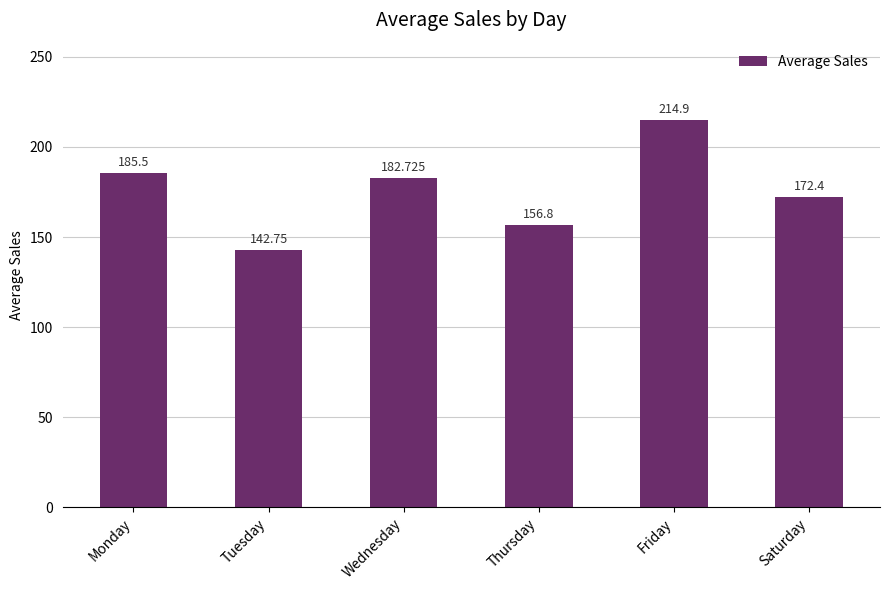

Read the value at Tuesday.

142.8